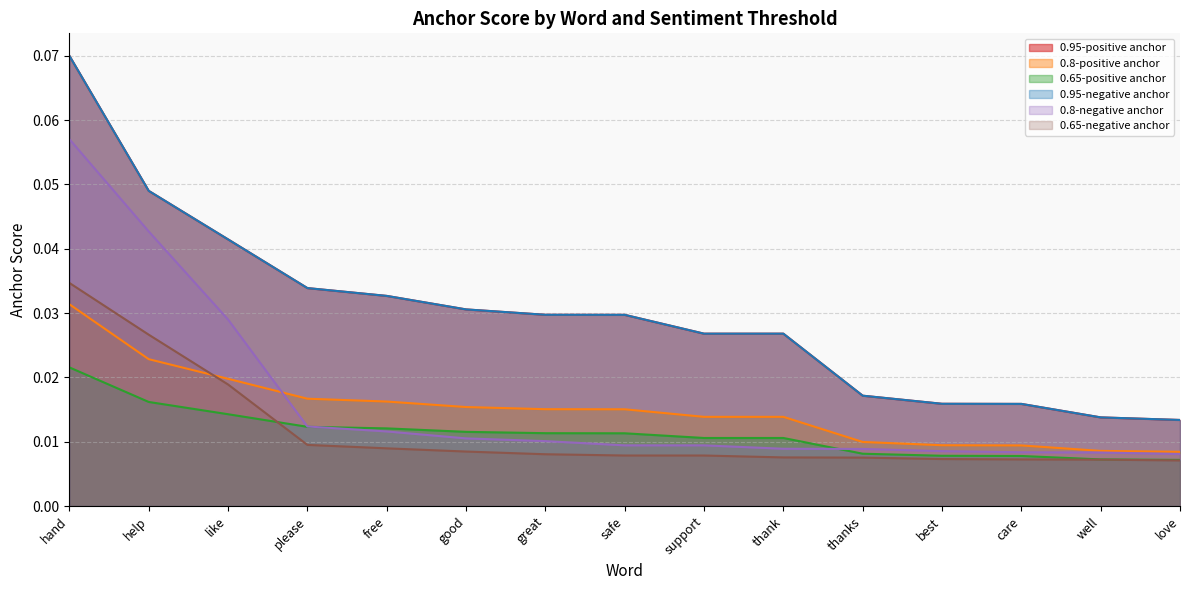

Reading left to right, transcribe all the data shown in this chart.

0.95-positive anchor: 0.1	0.0	0.0	0.0	0.0	0.0	0.0	0.0	0.0	0.0	0.0	0.0	0.0	0.0	0.0
0.8-positive anchor: 0.0	0.0	0.0	0.0	0.0	0.0	0.0	0.0	0.0	0.0	0.0	0.0	0.0	0.0	0.0
0.65-positive anchor: 0.0	0.0	0.0	0.0	0.0	0.0	0.0	0.0	0.0	0.0	0.0	0.0	0.0	0.0	0.0
0.95-negative anchor: 0.1	0.0	0.0	0.0	0.0	0.0	0.0	0.0	0.0	0.0	0.0	0.0	0.0	0.0	0.0
0.8-negative anchor: 0.1	0.0	0.0	0.0	0.0	0.0	0.0	0.0	0.0	0.0	0.0	0.0	0.0	0.0	0.0
0.65-negative anchor: 0.0	0.0	0.0	0.0	0.0	0.0	0.0	0.0	0.0	0.0	0.0	0.0	0.0	0.0	0.0